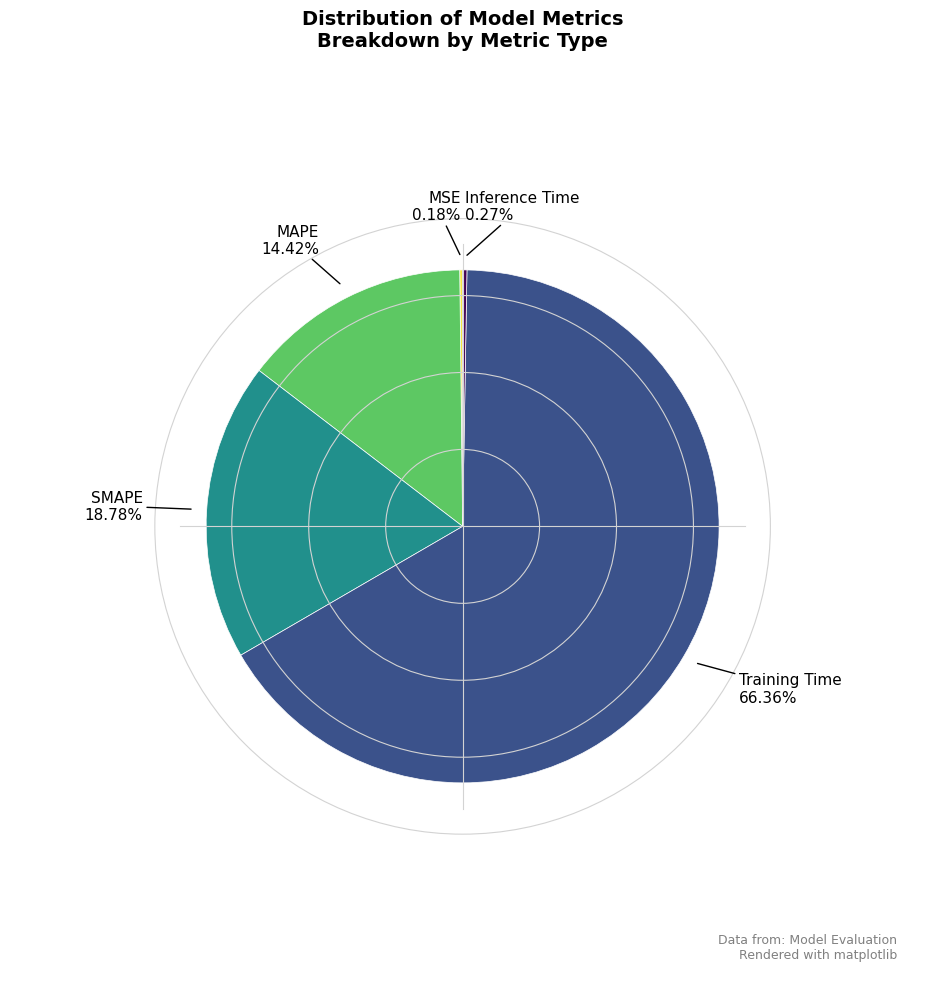

Does any single category account for the majority?

Yes